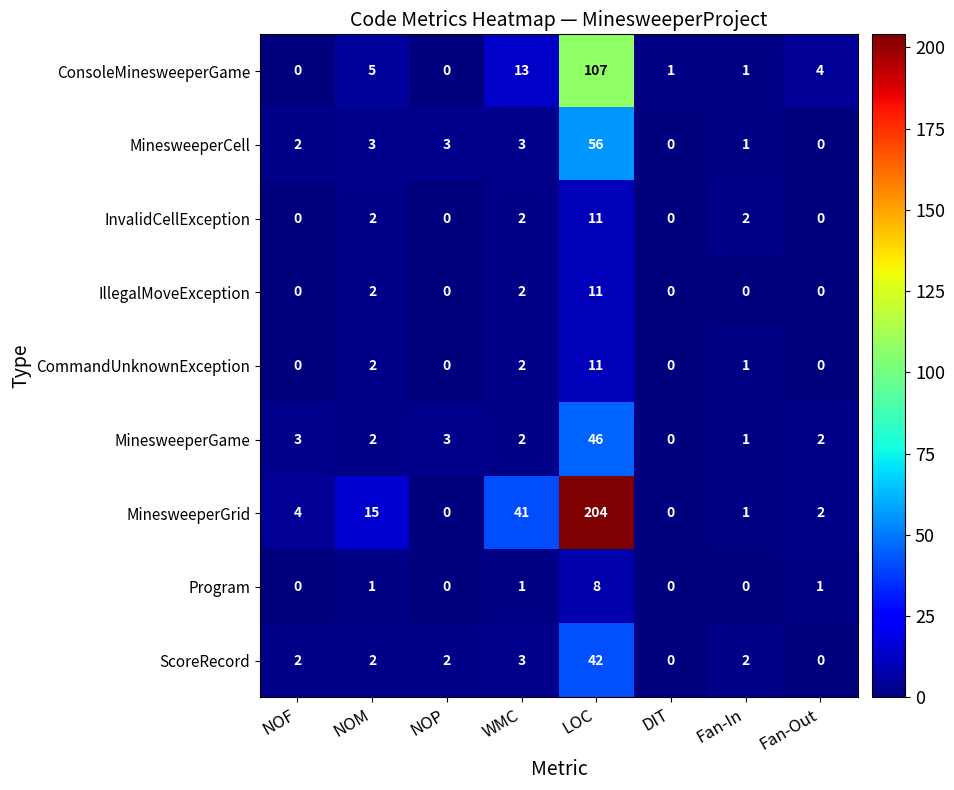

At which label does ConsoleMinesweeperGame first exceed 4?

NOM